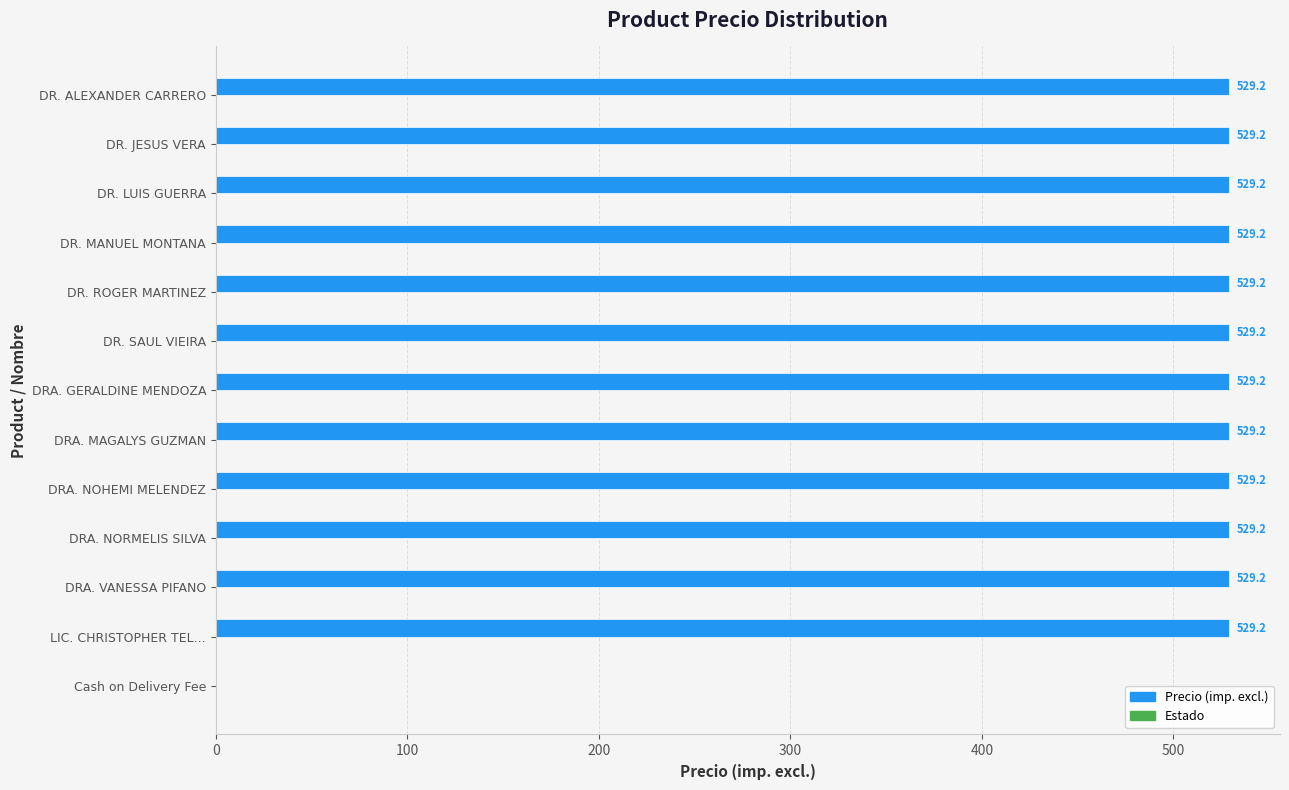

True or false: the data shows 115.3 at DRA. NORMELIS SILVA.

False